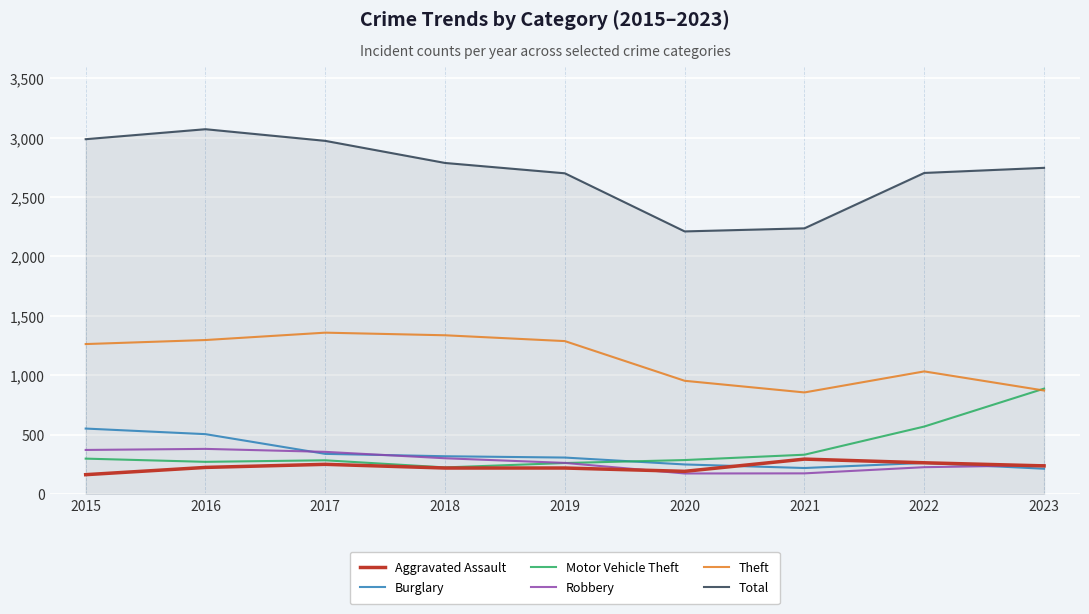

What is the greatest value displayed?

3071